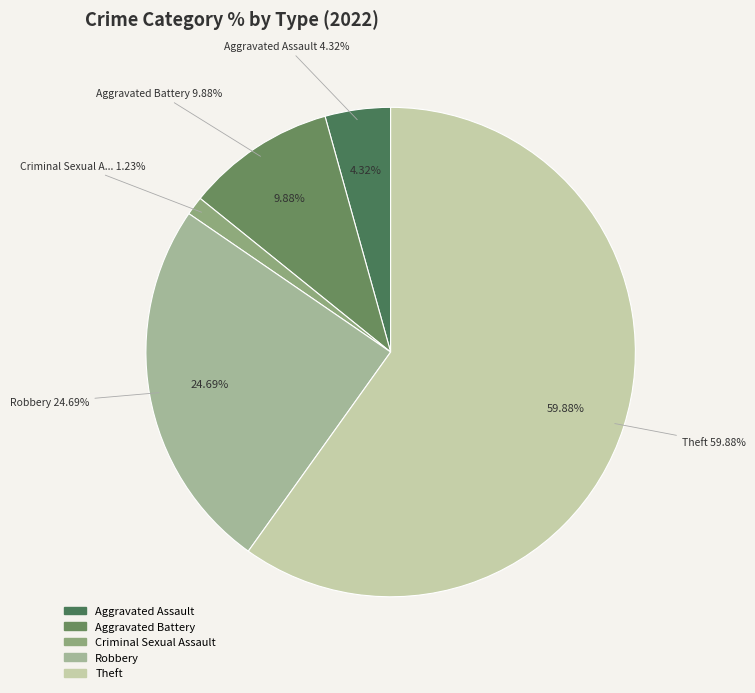

To the nearest percent, what portion does Theft represent?

60%